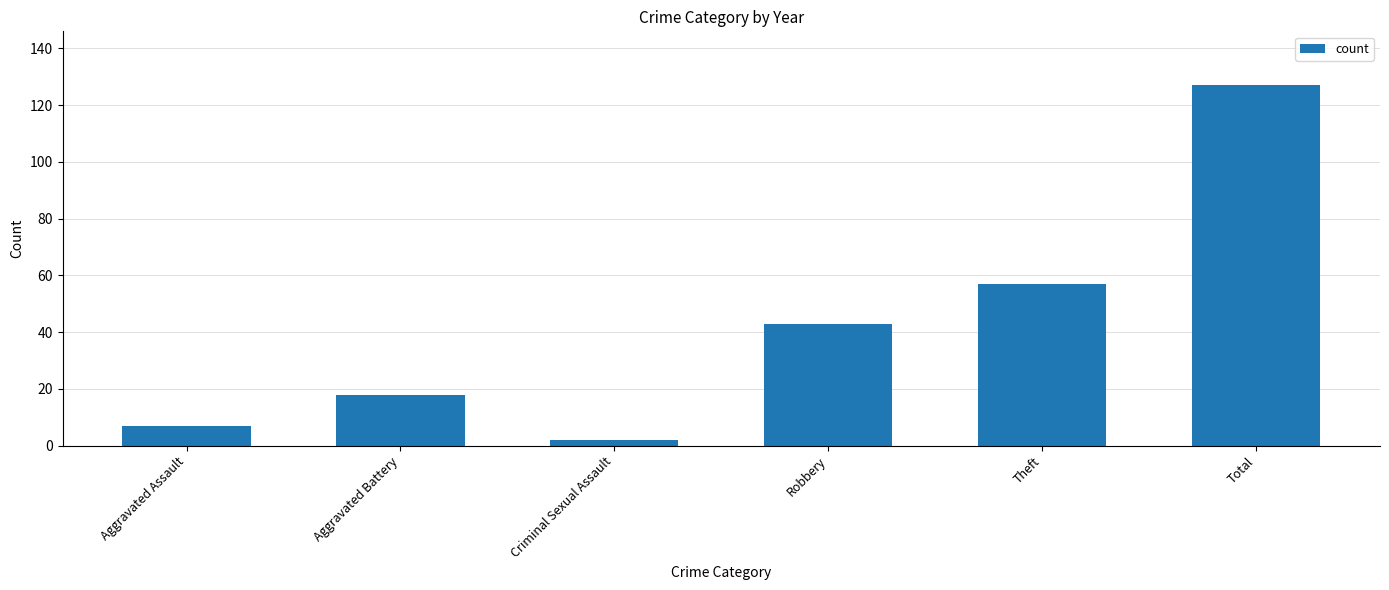

What is the ratio of the value at Total to the value at Aggravated Assault?

18.1